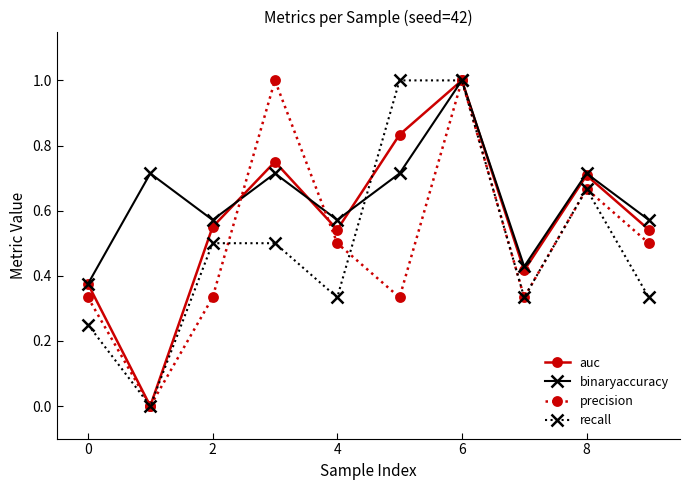

Count the auc values in the range 0 to 1.

10